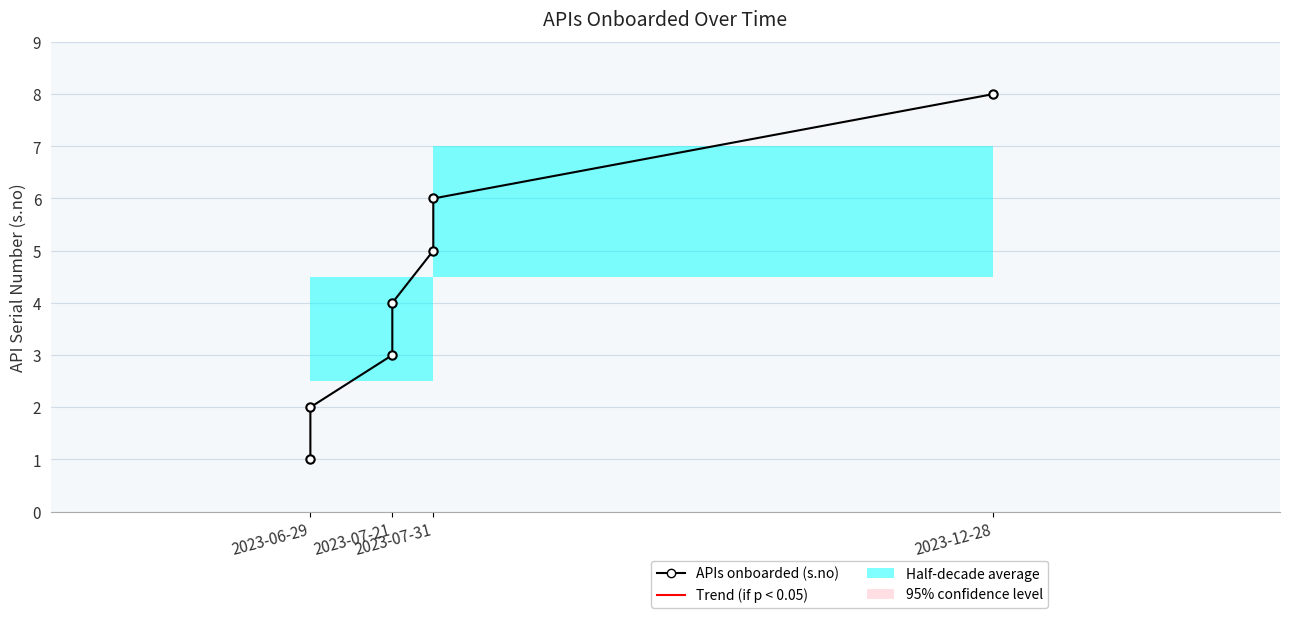

Which label corresponds to the smallest value in the chart?

2023-06-29